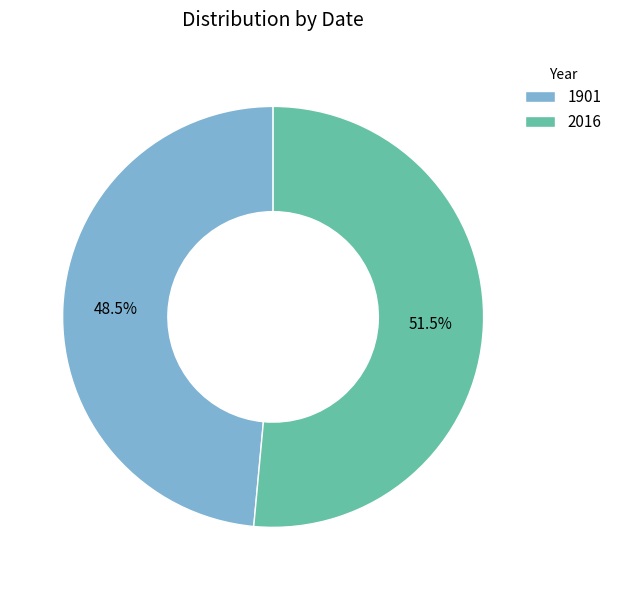

What percentage is NOT represented by 1901?

51.5%